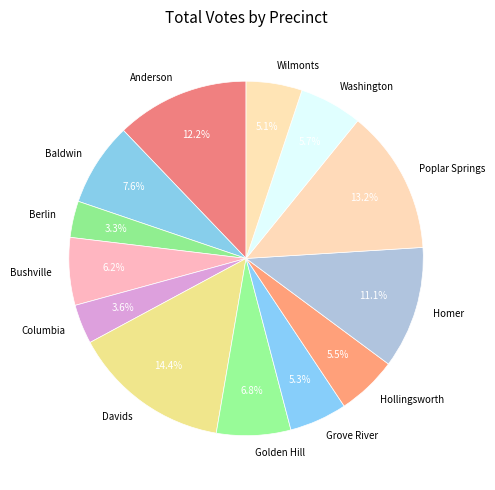

True or false: Homer accounts for 2% of the total.

False